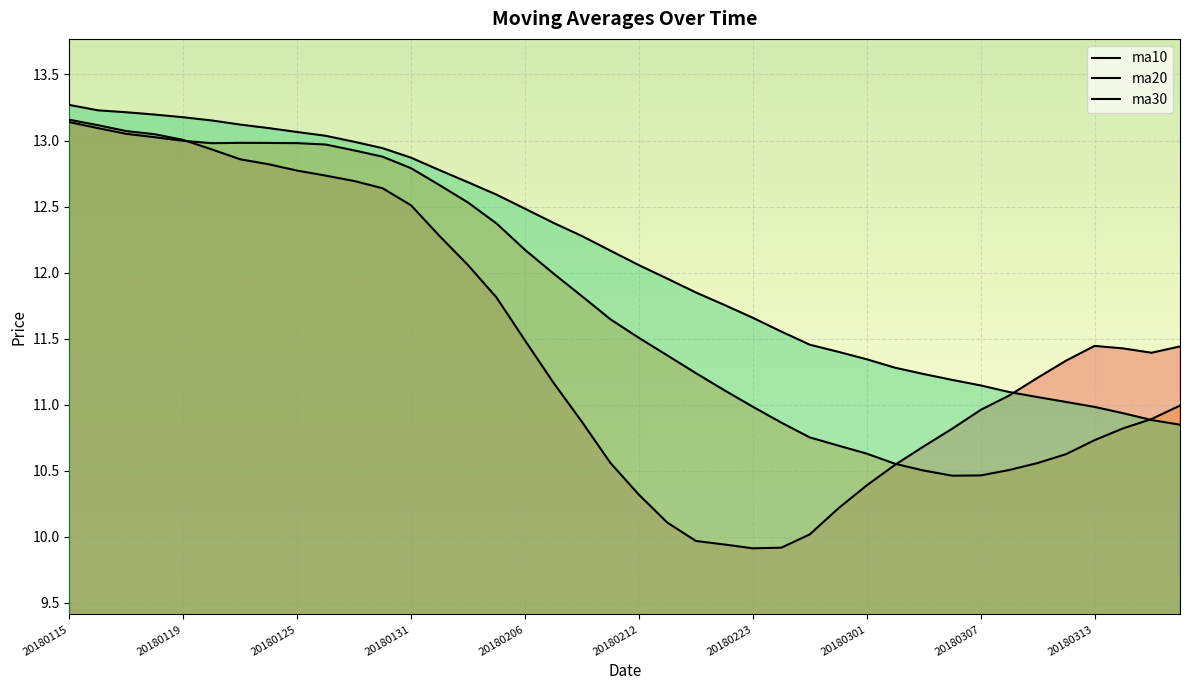

Which series has the largest total across all categories?

ma30